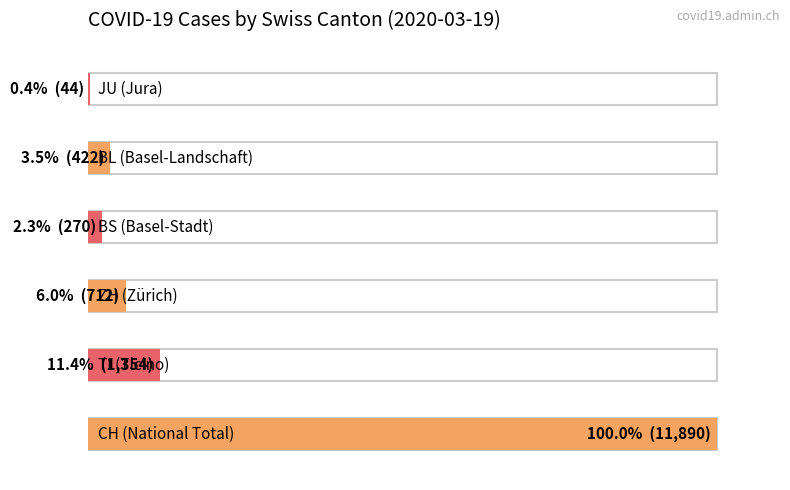

What value does the TI series have at 2020-03-19, to the nearest 100?

1400